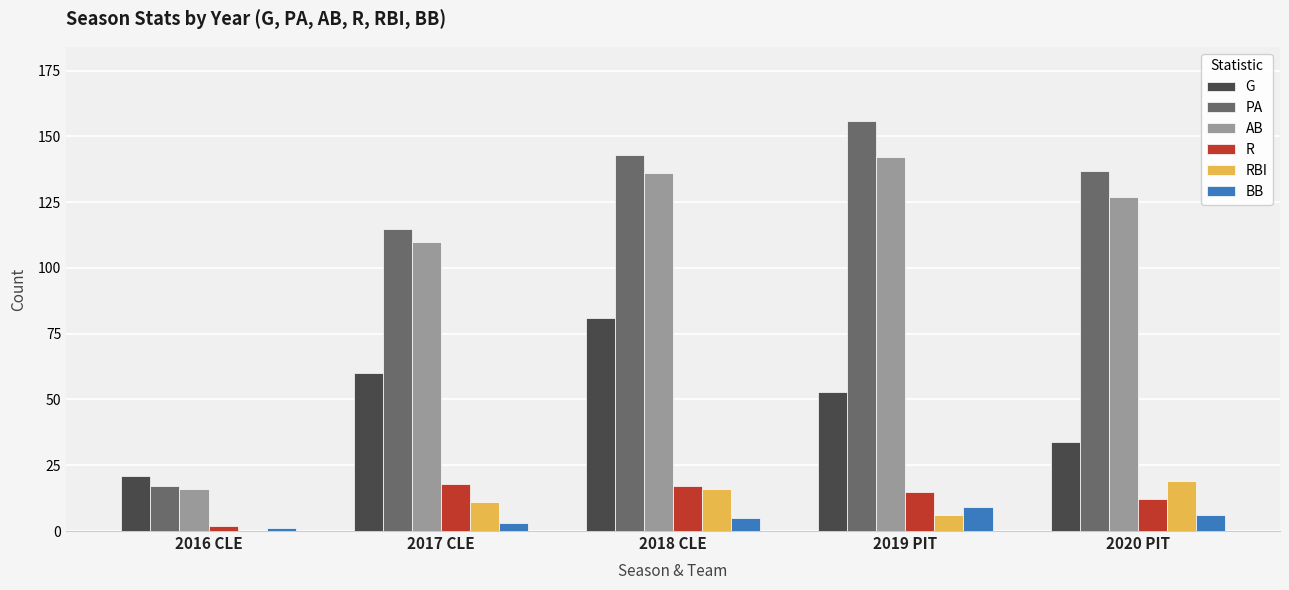

Which series changed the most between 2017 CLE and 2019 PIT?

PA